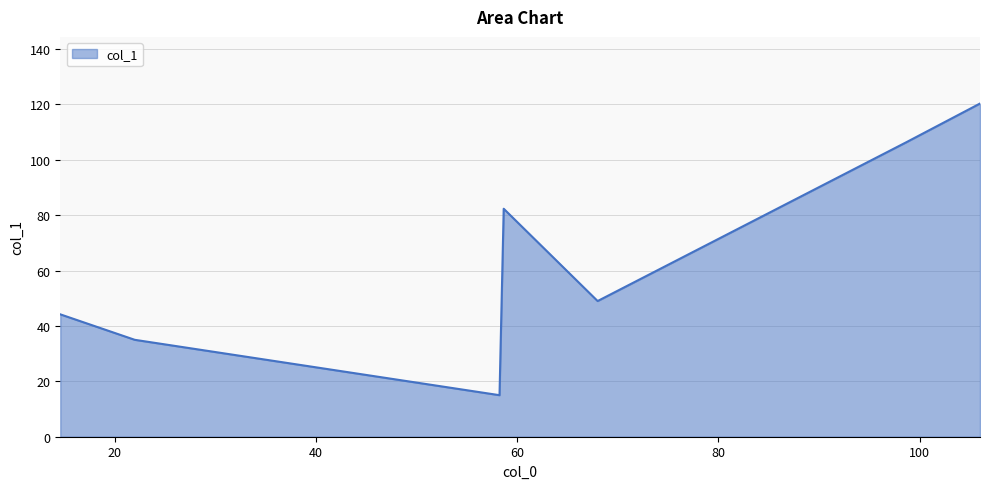

How many interior local peaks (higher than both neighbors) does the data have?

1